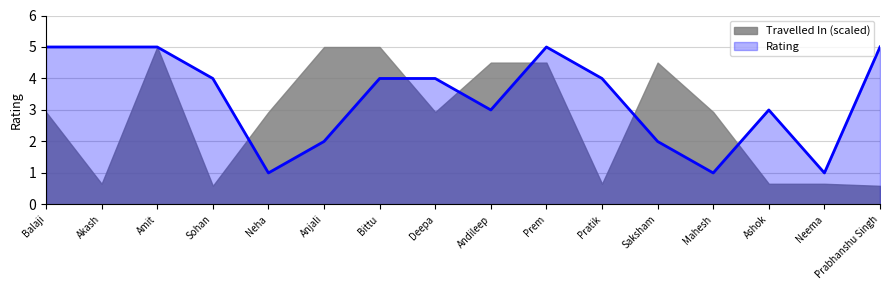

Where is the data nearest to the value 3?

Andileep